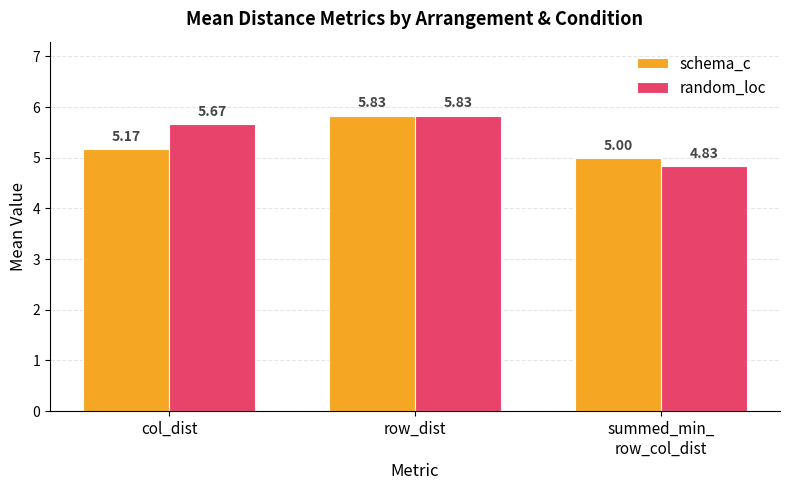

What is the difference between the highest and lowest values at col_dist?

0.5